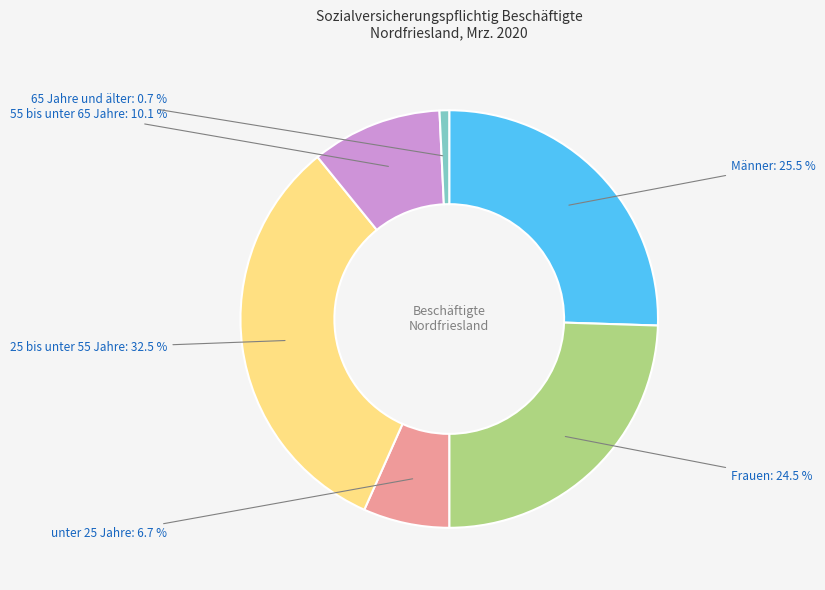

To the nearest percent, what is the combined percentage of 25 bis unter 55 Jahre and 55 bis unter 65 Jahre?

43%